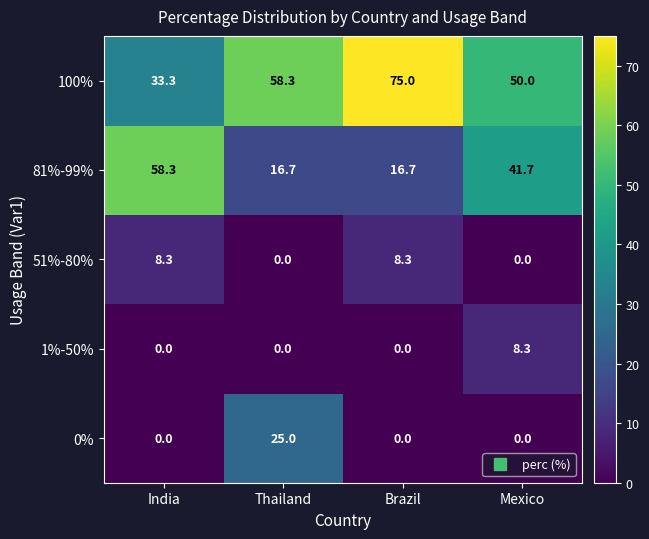

Which series has the largest total across all categories?

100%